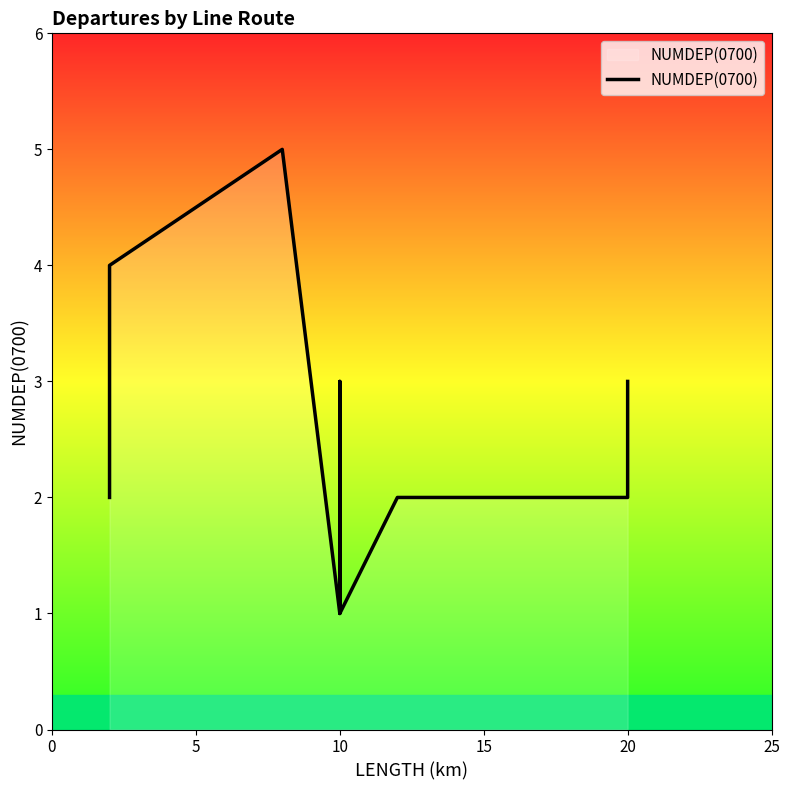

Reading right to left, list all the values displayed in this chart.

3	3	2	2	2	2	1	1	3	3	1	1	5	5	4	4	2	2